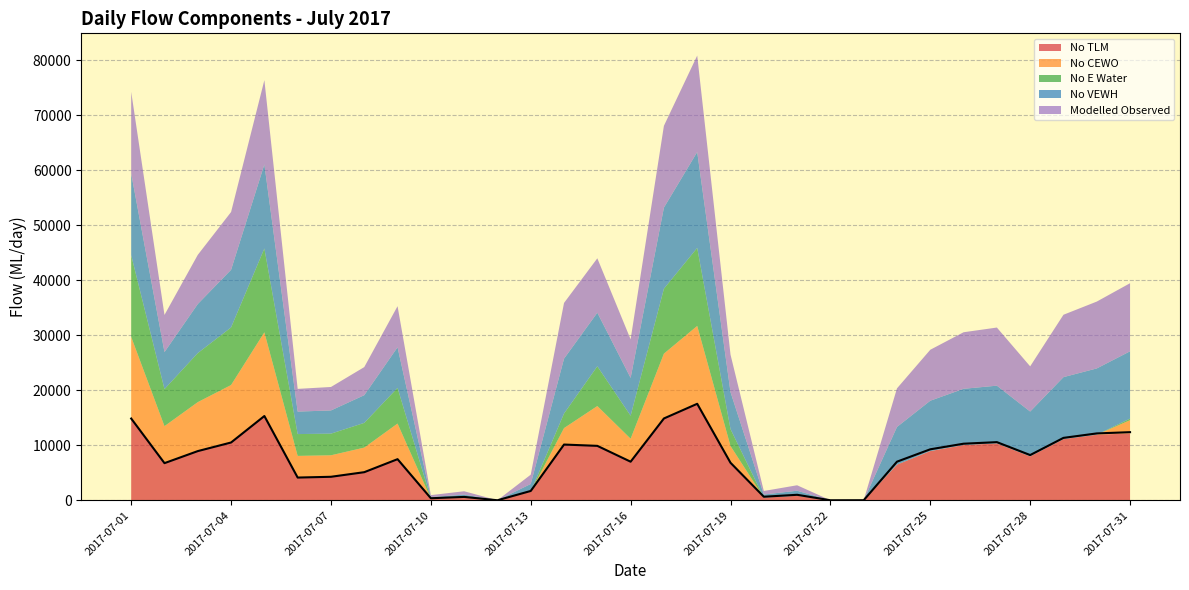

What is the difference between the maximum and second lowest values in the No E Water series?

15239